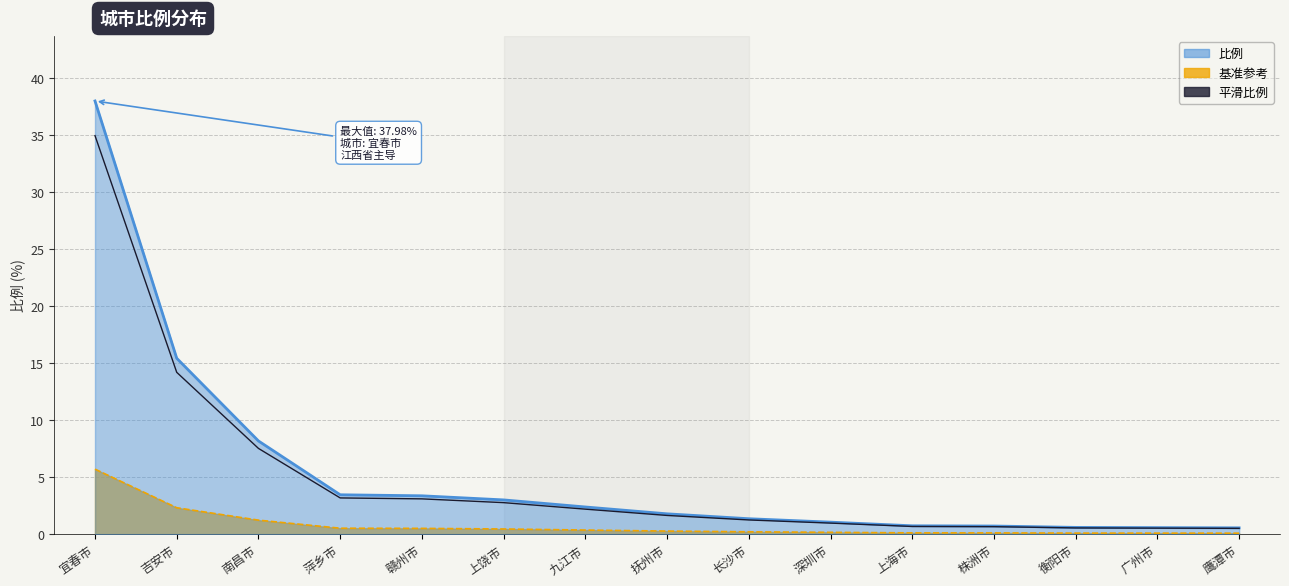

The value at 广州市 is 0.1. True or false?

False